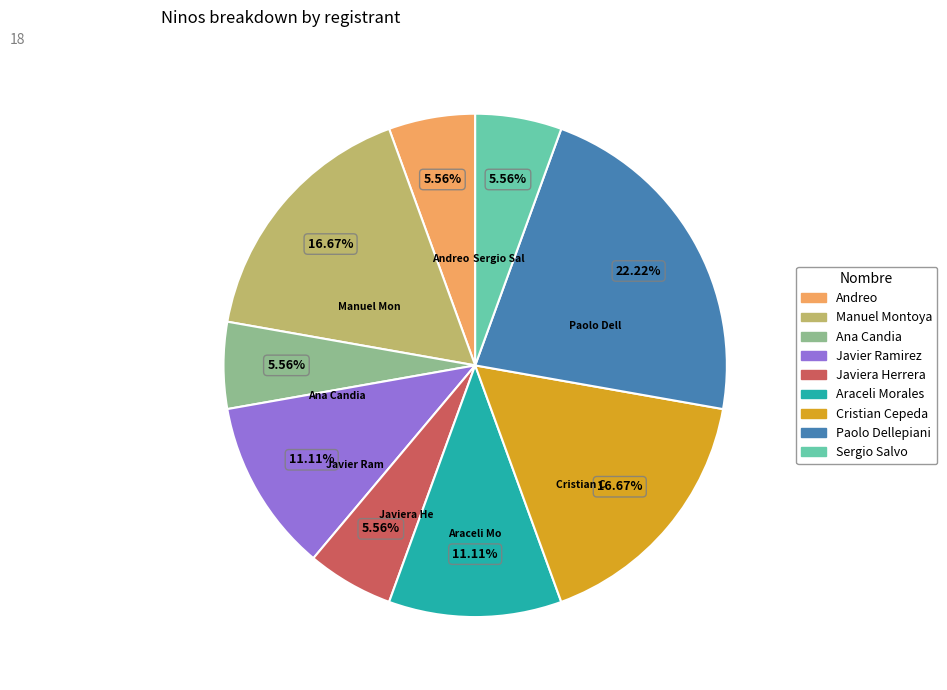

Is there any slice that represents more than half of the pie?

No